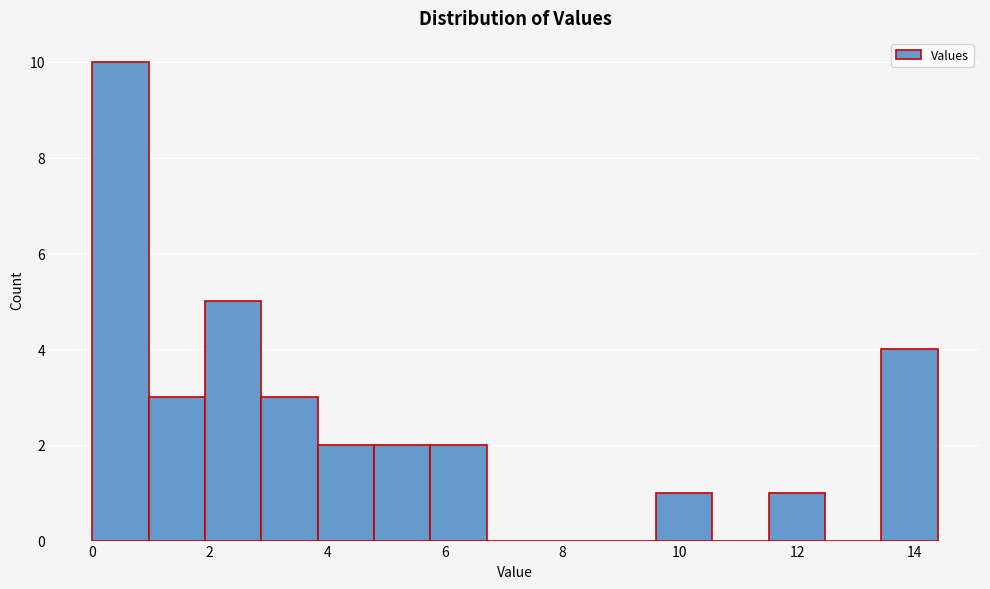

What is the height of the bar covering 0.0 to 1.0 on the x-axis? Neither the bar edges nor the heights are printed on the chart, so give them approximately, as read against the axes.

10